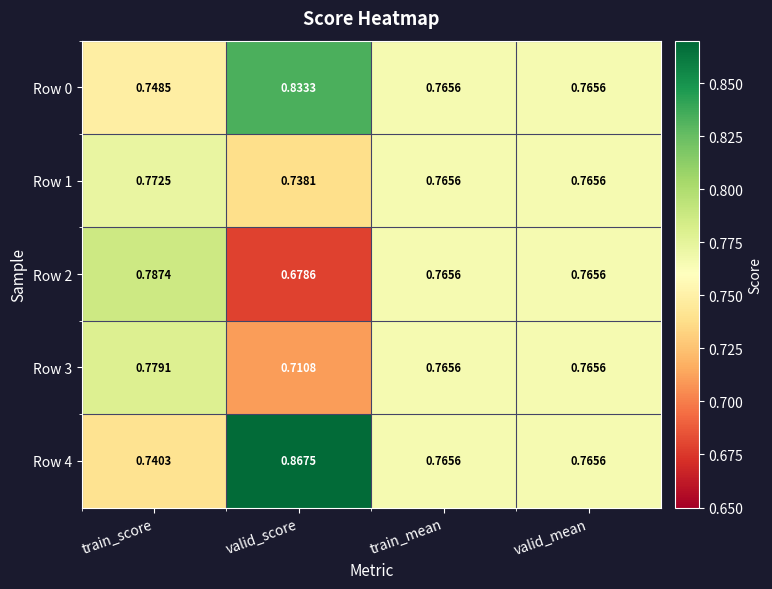

Where is Row 3 nearest to the value 0?

valid_score